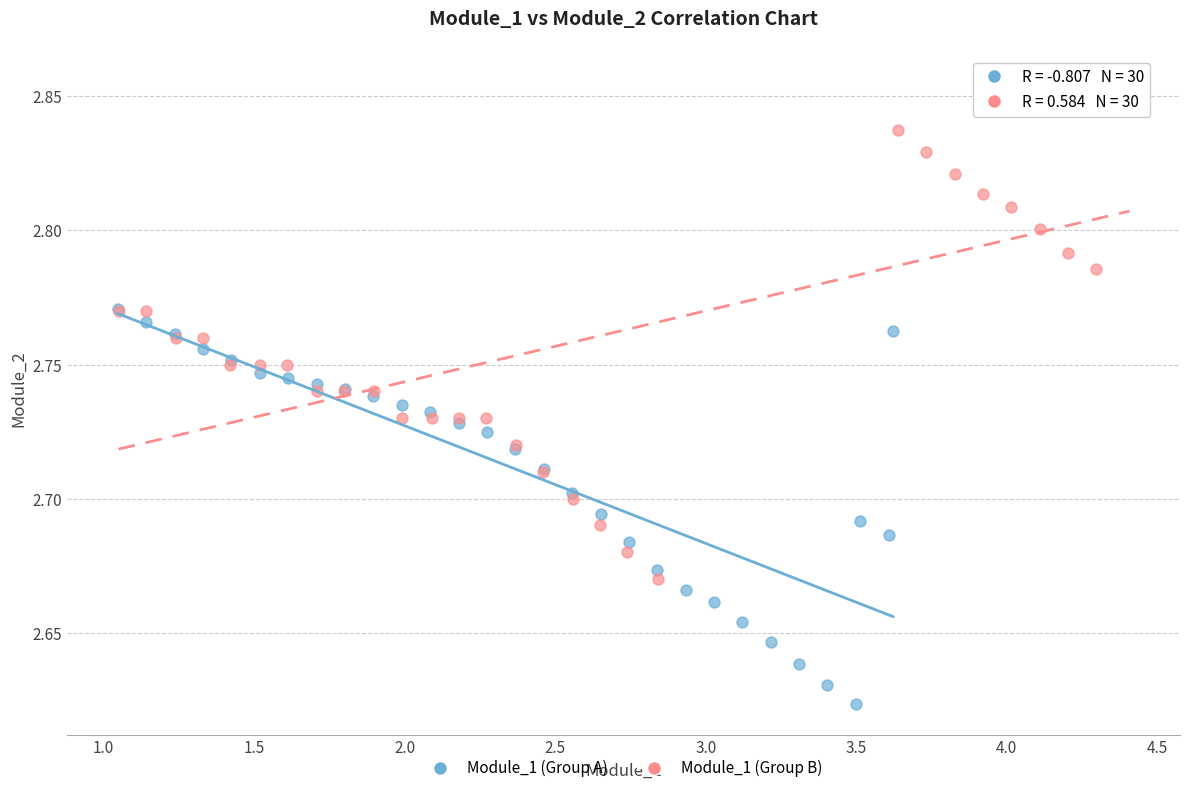

Which series has the widest spread of Y values?

Module_1 (Group B)